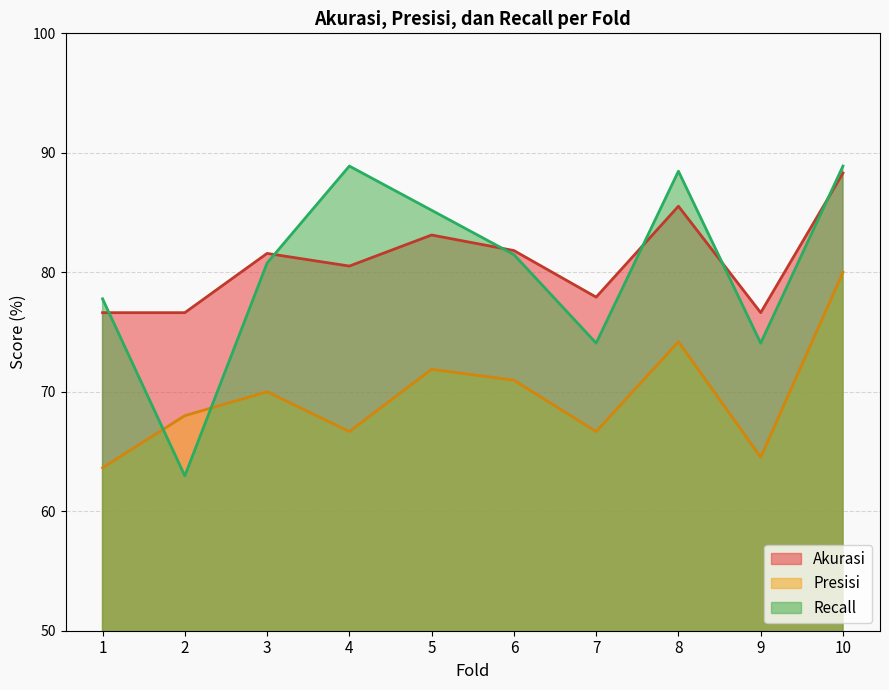

Which category has the lowest value in the Recall series?

2